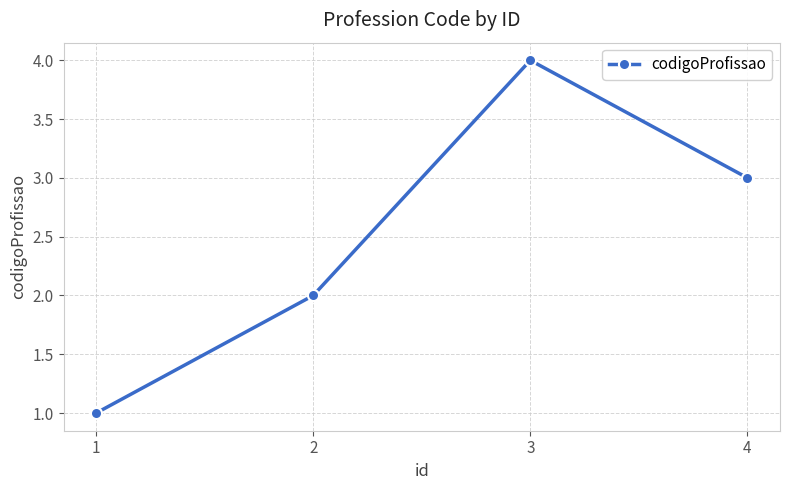

How many values are below 3?

2